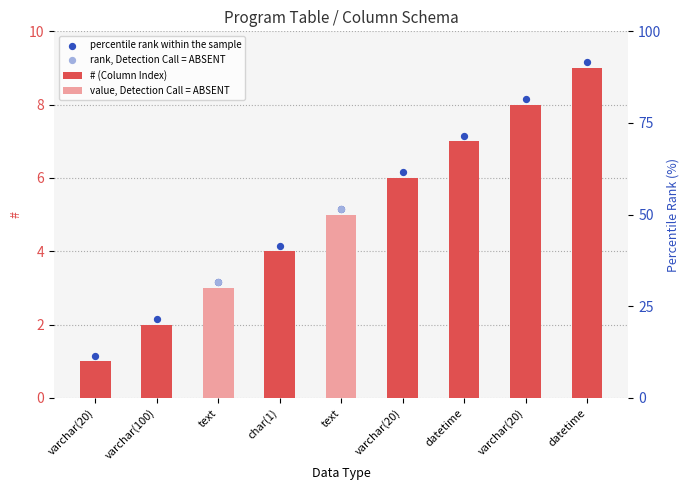

Which has a higher value, datetime or datetime?

datetime